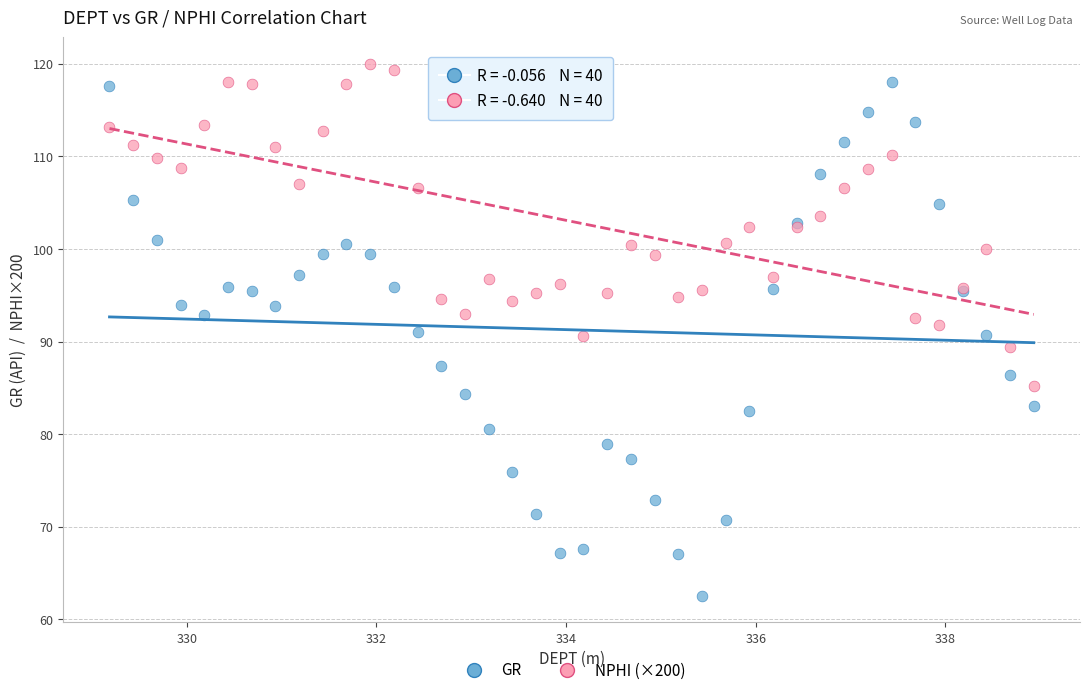

Which series has the largest Y range (max minus min)?

GR